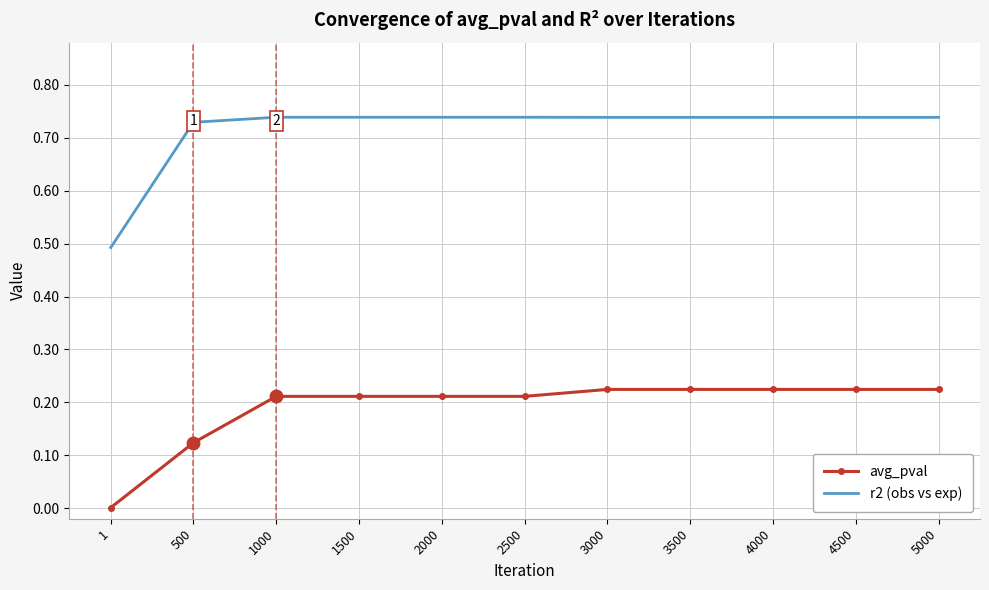

At which category is the sum across all series the highest?

3000